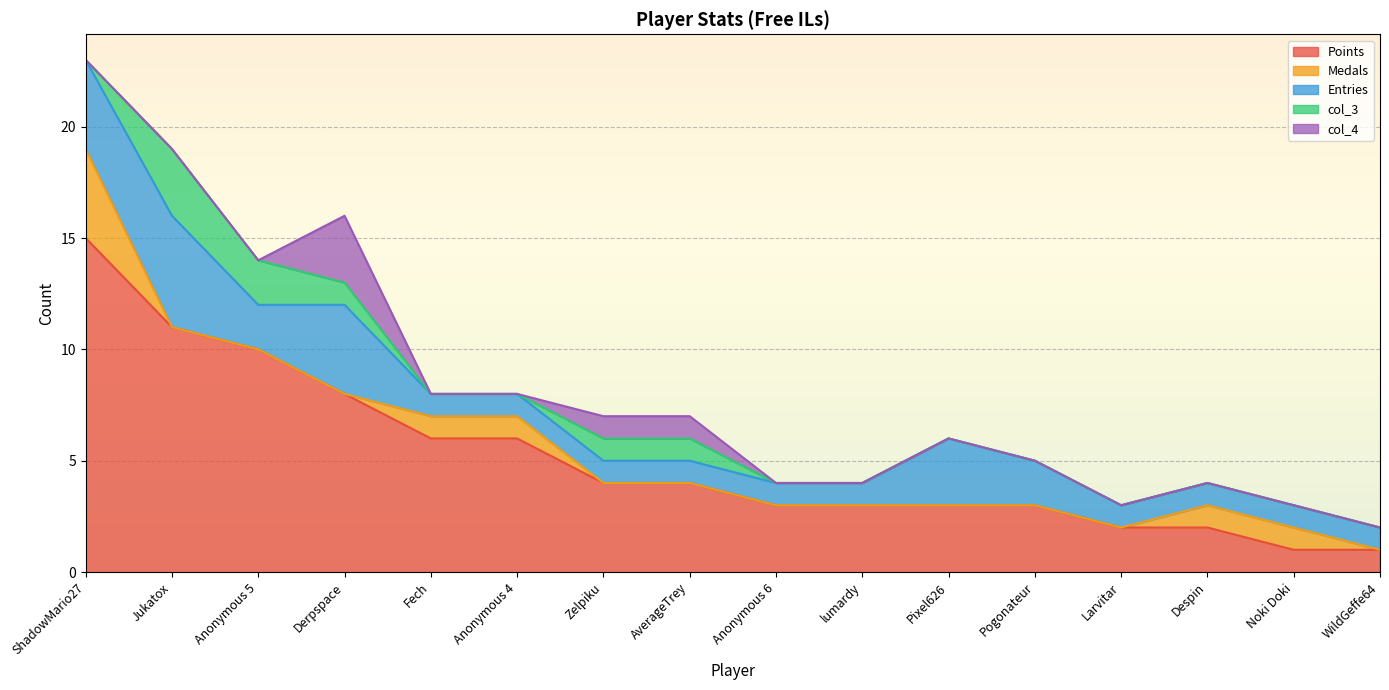

At Fech, list the series in order from largest to smallest.

Points, Medals, Entries, col_3, col_4